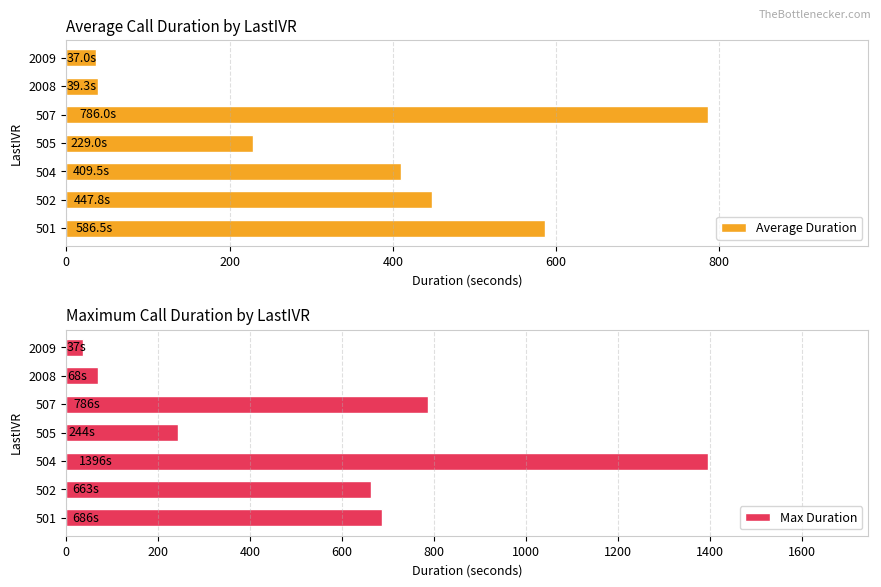

What is the highest value of the Max Duration series?

1396